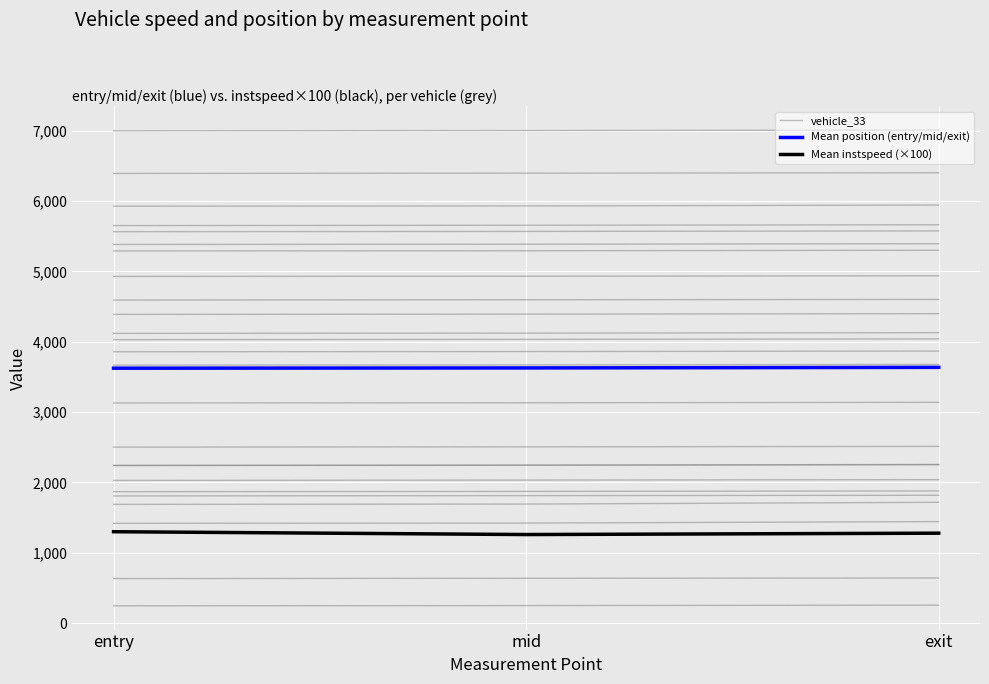

List the series in order of their peak value, lowest first.

vehicle_33, Mean instspeed (×100), Mean position (entry/mid/exit)